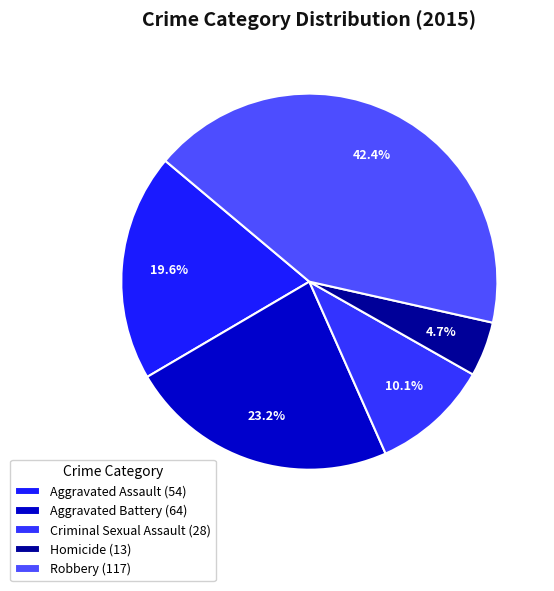

Is it true that Criminal Sexual Assault is 10% of the pie?

True